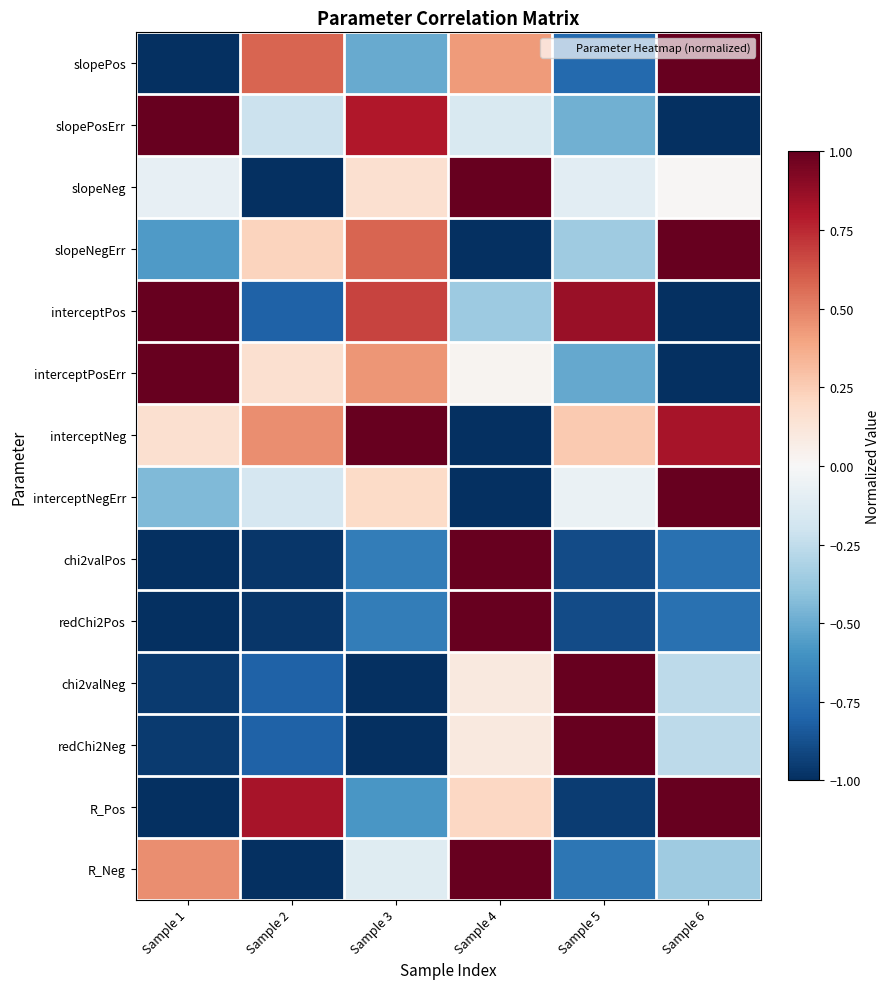

Reading right to left, list all the values displayed in this chart.

slopePos: Sample 6=1.0	Sample 5=-0.8	Sample 4=0.4	Sample 3=-0.5	Sample 2=0.6	Sample 1=-1.0
slopePosErr: Sample 6=-1.0	Sample 5=-0.5	Sample 4=-0.2	Sample 3=0.8	Sample 2=-0.2	Sample 1=1.0
slopeNeg: Sample 6=0.0	Sample 5=-0.1	Sample 4=1.0	Sample 3=0.2	Sample 2=-1.0	Sample 1=-0.1
slopeNegErr: Sample 6=1.0	Sample 5=-0.4	Sample 4=-1.0	Sample 3=0.6	Sample 2=0.2	Sample 1=-0.6
interceptPos: Sample 6=-1.0	Sample 5=0.9	Sample 4=-0.4	Sample 3=0.7	Sample 2=-0.8	Sample 1=1.0
interceptPosErr: Sample 6=-1.0	Sample 5=-0.5	Sample 4=0.0	Sample 3=0.4	Sample 2=0.2	Sample 1=1.0
interceptNeg: Sample 6=0.8	Sample 5=0.3	Sample 4=-1.0	Sample 3=1.0	Sample 2=0.5	Sample 1=0.2
interceptNegErr: Sample 6=1.0	Sample 5=-0.1	Sample 4=-1.0	Sample 3=0.2	Sample 2=-0.2	Sample 1=-0.4
chi2valPos: Sample 6=-0.7	Sample 5=-0.9	Sample 4=1.0	Sample 3=-0.7	Sample 2=-1.0	Sample 1=-1.0
redChi2Pos: Sample 6=-0.7	Sample 5=-0.9	Sample 4=1.0	Sample 3=-0.7	Sample 2=-1.0	Sample 1=-1.0
chi2valNeg: Sample 6=-0.3	Sample 5=1.0	Sample 4=0.1	Sample 3=-1.0	Sample 2=-0.8	Sample 1=-1.0
redChi2Neg: Sample 6=-0.3	Sample 5=1.0	Sample 4=0.1	Sample 3=-1.0	Sample 2=-0.8	Sample 1=-1.0
R_Pos: Sample 6=1.0	Sample 5=-1.0	Sample 4=0.2	Sample 3=-0.6	Sample 2=0.8	Sample 1=-1.0
R_Neg: Sample 6=-0.4	Sample 5=-0.7	Sample 4=1.0	Sample 3=-0.1	Sample 2=-1.0	Sample 1=0.5